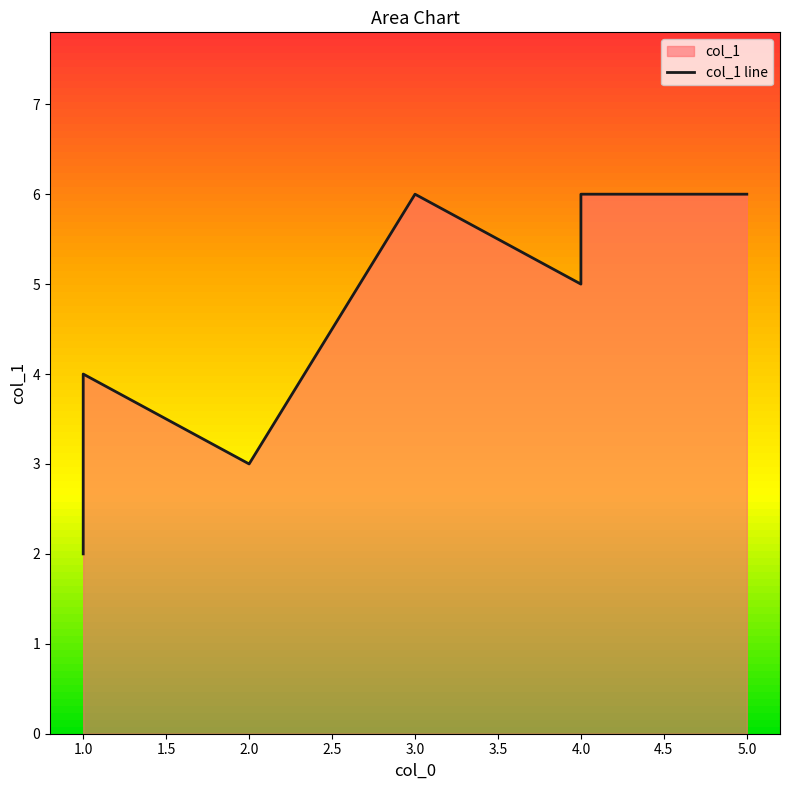

Reading left to right, what are all the values shown in this chart?

2	3	4	3	6	5	6	6